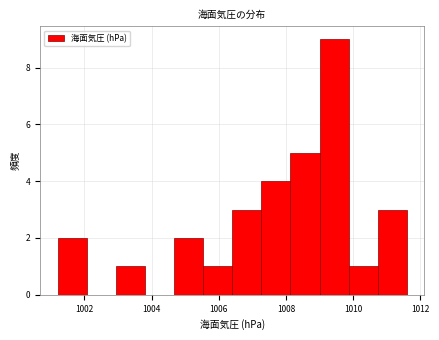

Reading left to right, list every bar in this chart as the range it spans on the x-axis followed by its height. Neither the bar edges nor the heights are printed on the chart, so give them approximately, as read against the axes.

1001.2 to 1002.0: 2
1002.0 to 1003.0: 0
1003.0 to 1003.8: 1
1003.8 to 1004.6: 0
1004.6 to 1005.6: 2
1005.6 to 1006.4: 1
1006.4 to 1007.2: 3
1007.2 to 1008.2: 4
1008.2 to 1009.0: 5
1009.0 to 1009.8: 9
1009.8 to 1010.8: 1
1010.8 to 1011.6: 3